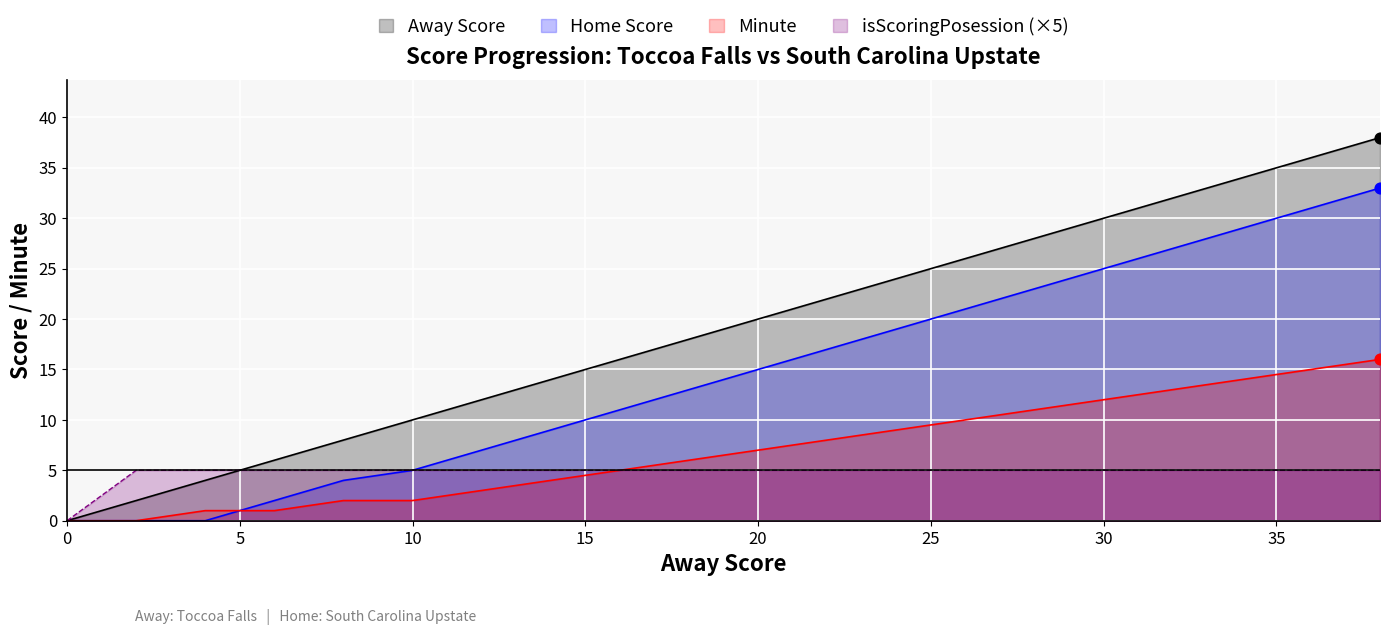

Is the value of Home Score at 20 greater than the value of isScoringPosession at 38?

Yes